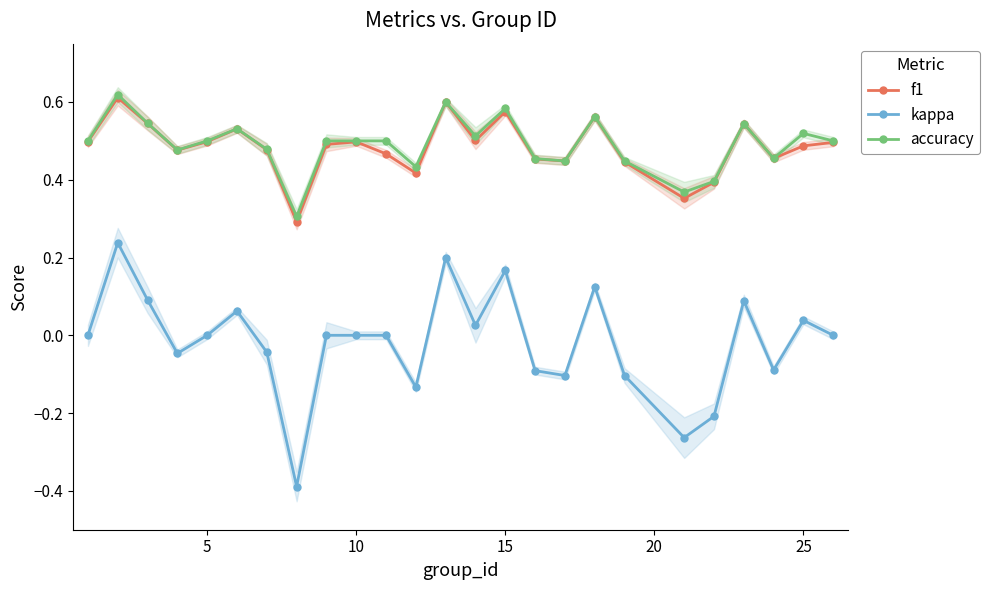

Reading left to right, what are all the values shown in this chart?

f1: 0.5	0.6	0.5	0.5	0.5	0.5	0.5	0.3	0.5	0.5	0.5	0.4	0.6	0.5	0.6	0.5	0.4	0.6	0.4	0.4	0.4	0.5	0.5	0.5	0.5
kappa: 0.0	0.2	0.1	-0.0	0.0	0.1	-0.0	-0.4	0.0	0.0	0.0	-0.1	0.2	0.0	0.2	-0.1	-0.1	0.1	-0.1	-0.3	-0.2	0.1	-0.1	0.0	0.0
accuracy: 0.5	0.6	0.5	0.5	0.5	0.5	0.5	0.3	0.5	0.5	0.5	0.4	0.6	0.5	0.6	0.5	0.4	0.6	0.4	0.4	0.4	0.5	0.5	0.5	0.5